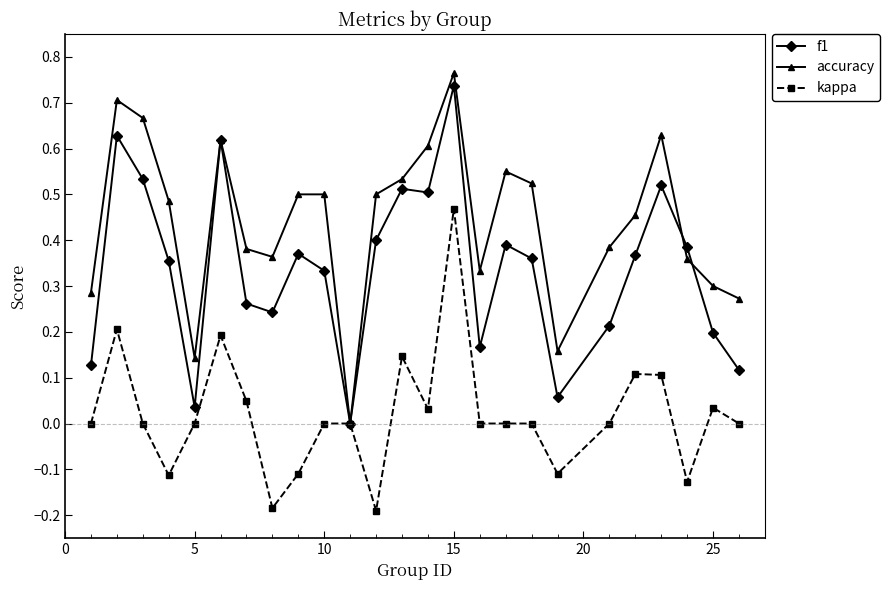

List the series in order of their overall mean, highest first.

accuracy, f1, kappa